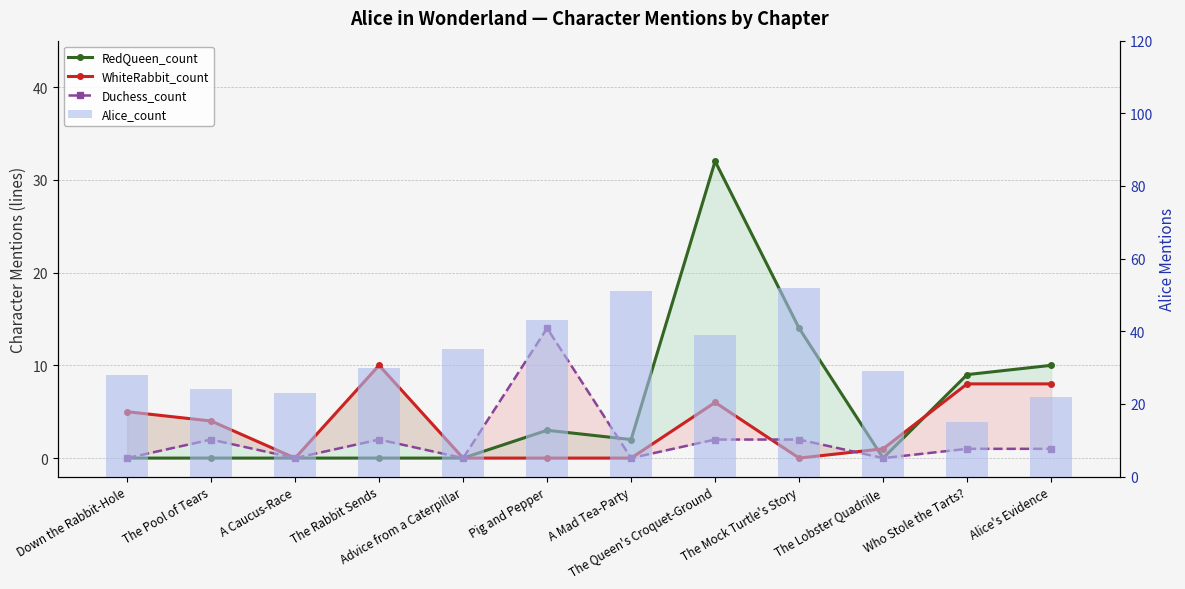

Count the number of categories in the chart.

12